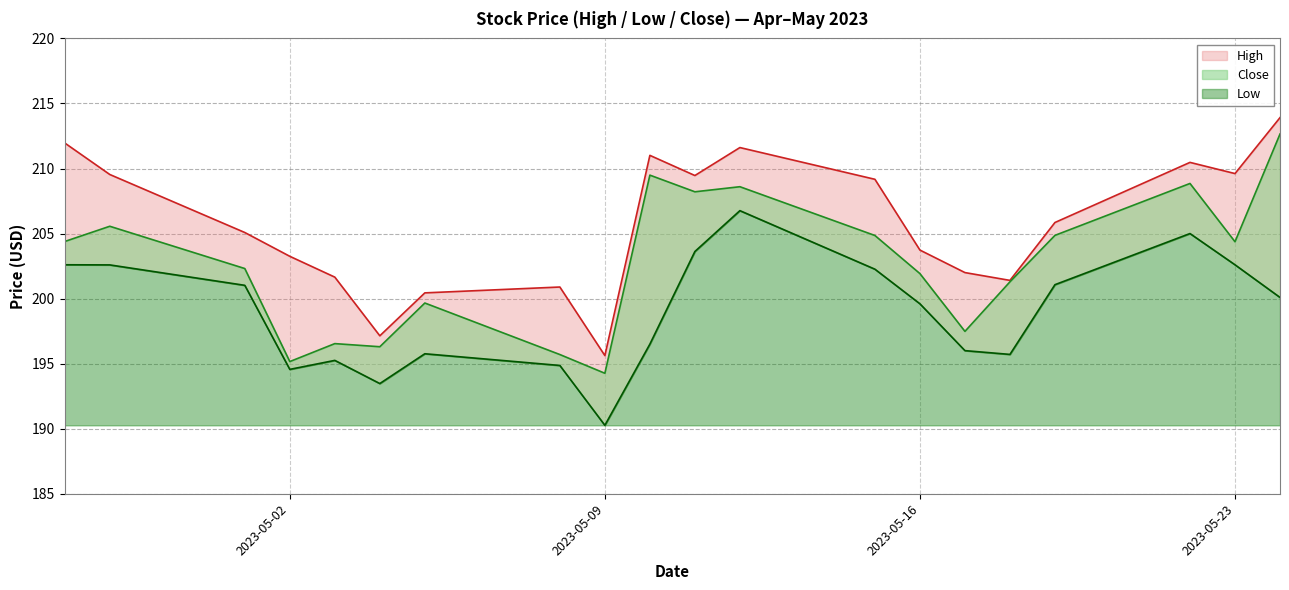

What are all the series names shown in the legend?

High, Low, Close